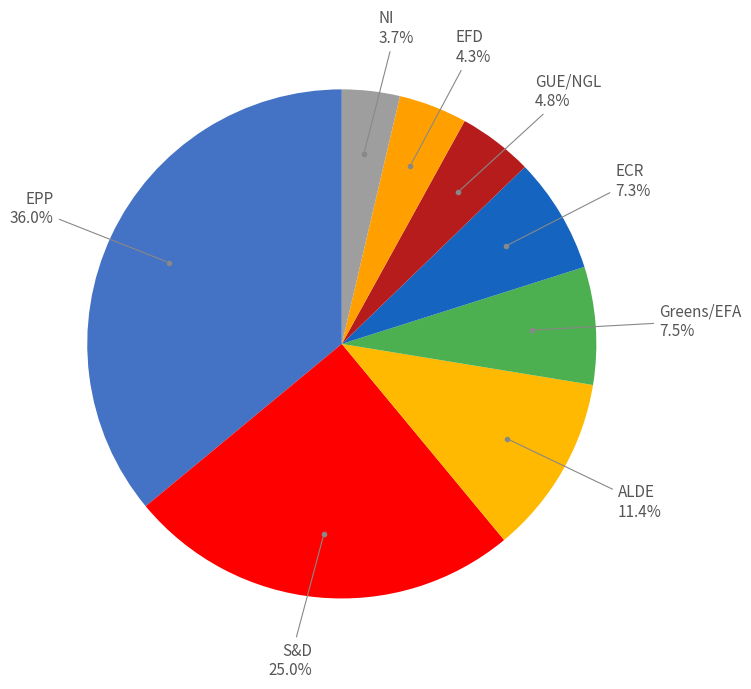

What is the smallest slice in the pie chart?

NI